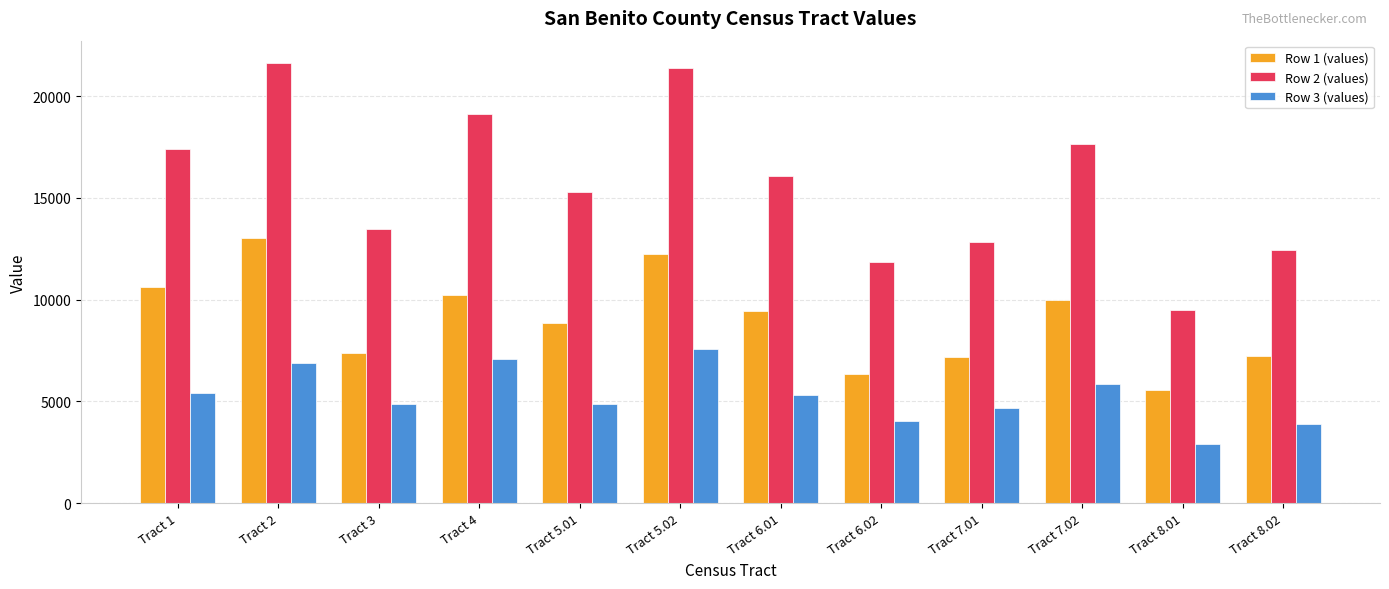

Is the value of Row 1 (values) at Tract 6.02 greater than the value of Row 2 (values) at Tract 3?

No